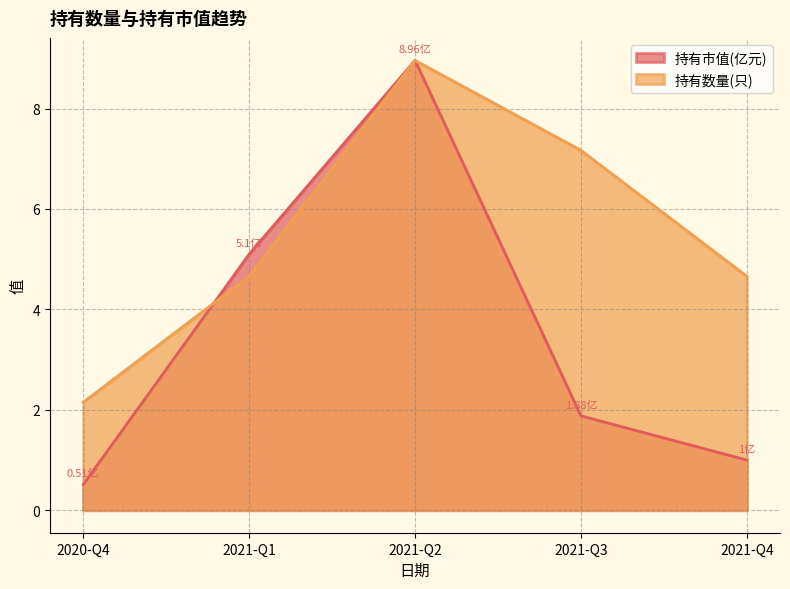

At which category does the chart reach its peak across all series?

2021-Q2